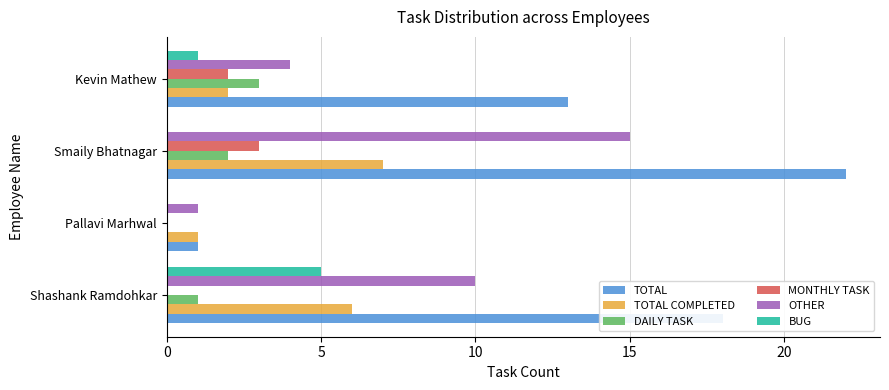

At which category is the sum across all series the highest?

Smaily Bhatnagar